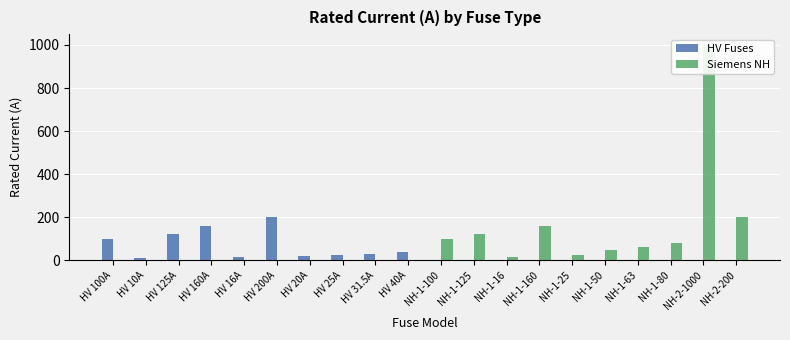

True or false: Siemens NH has a value of 63.0 at NH-1-63.

True